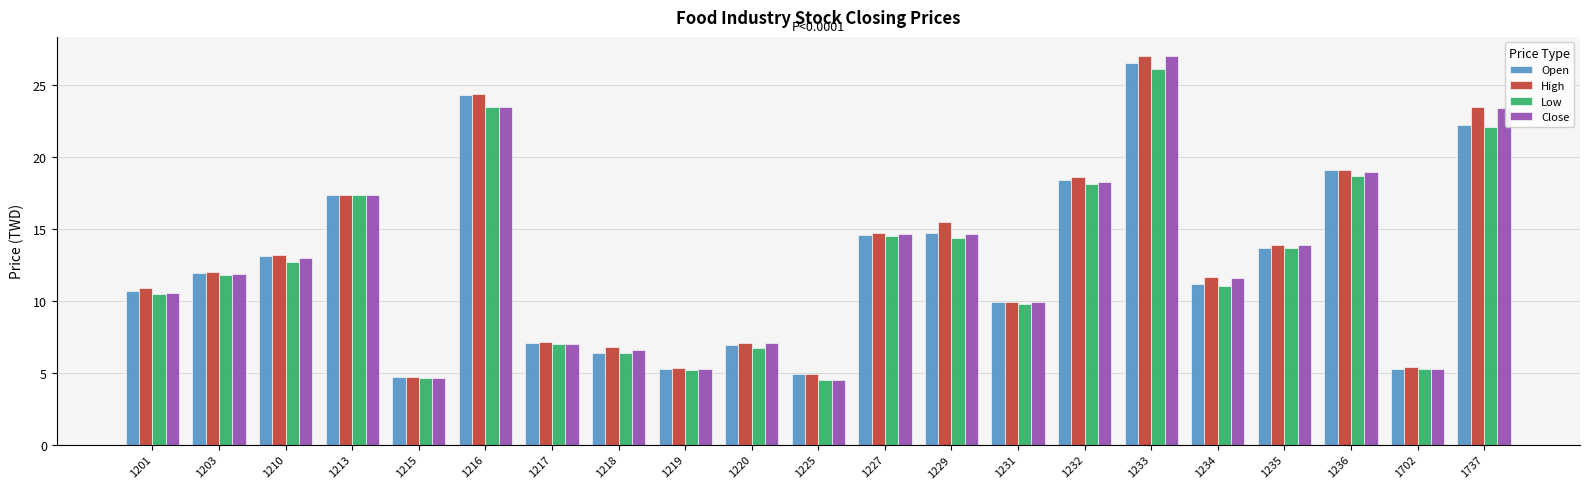

What is the difference between the highest and lowest values at 1201?

0.4